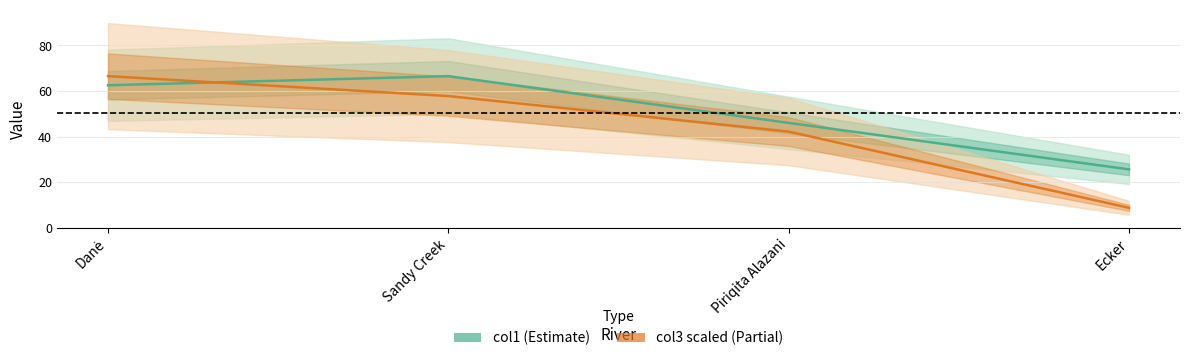

What is the spread (max minus min) of values at Danė?

4.0